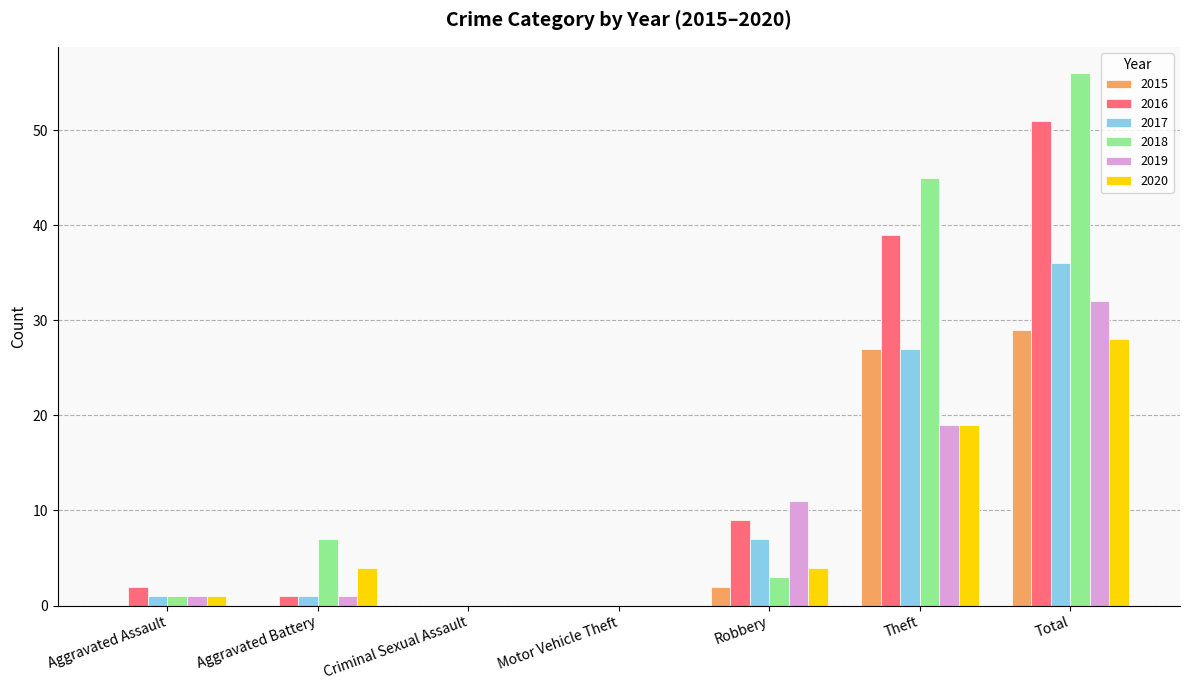

At which category is the sum across all series the highest?

Total